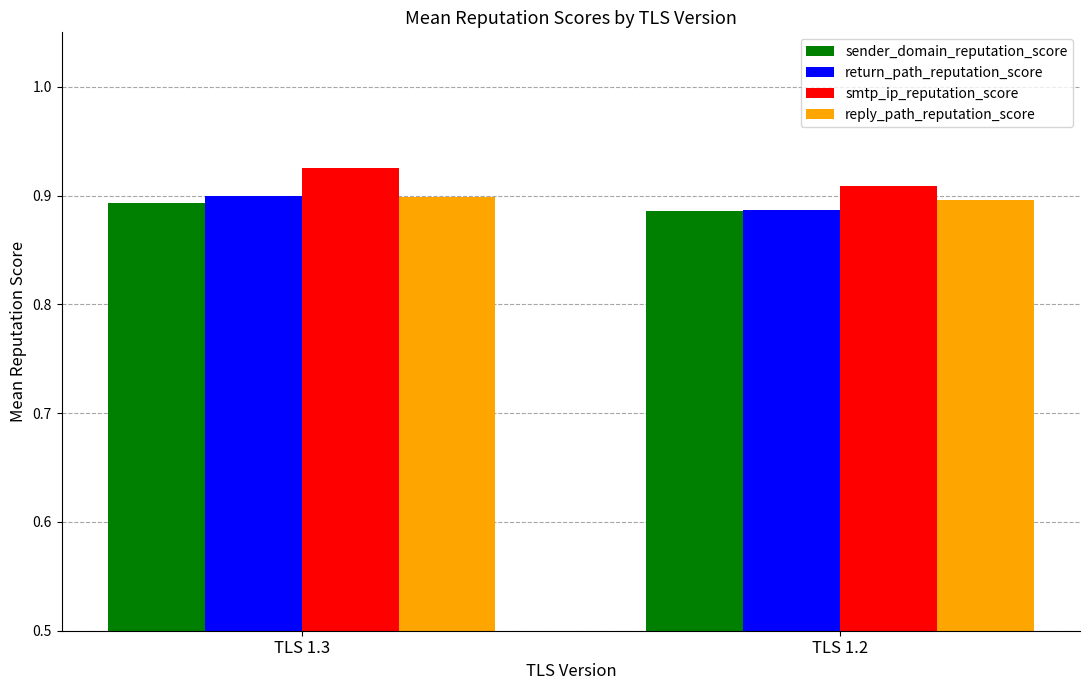

Which category has the highest value across all series?

TLS 1.3